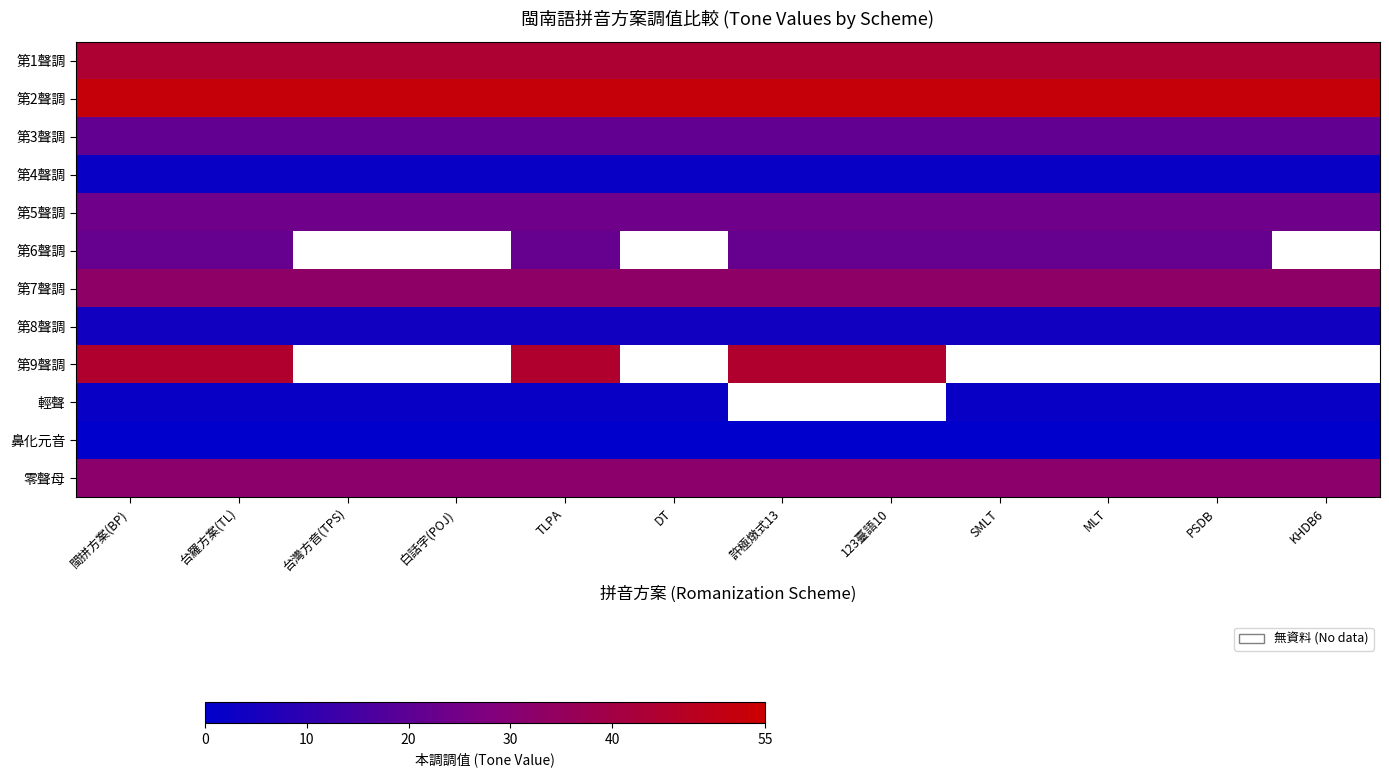

Which has a higher value, 123臺語10 or 白話字(POJ)?

123臺語10